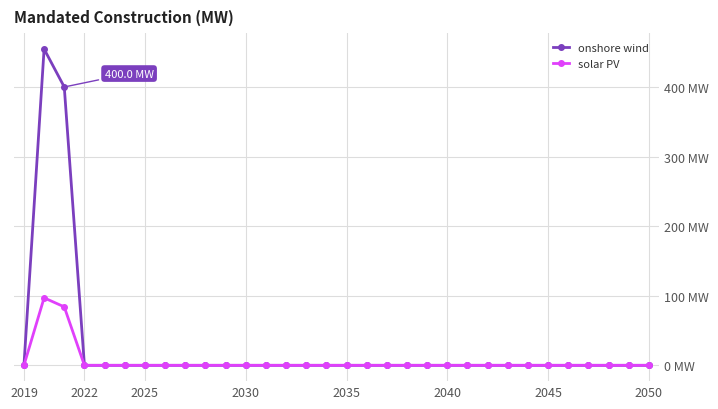

Is this an area chart (filled region under the line)?

No